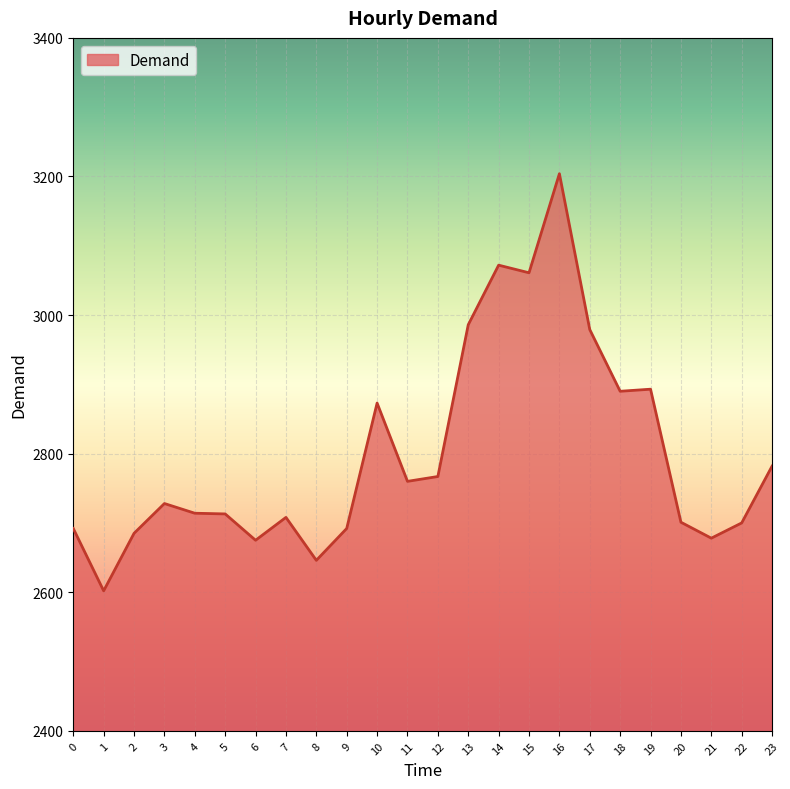

What is the minimum value shown in the chart?

2602